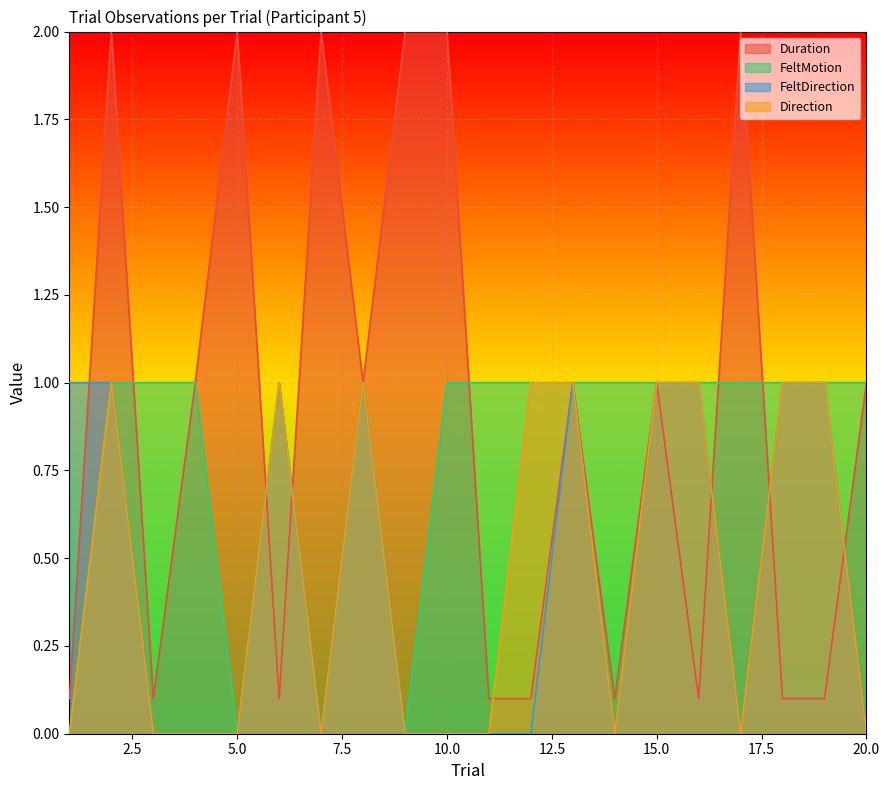

What is the maximum value for Duration?

2.0